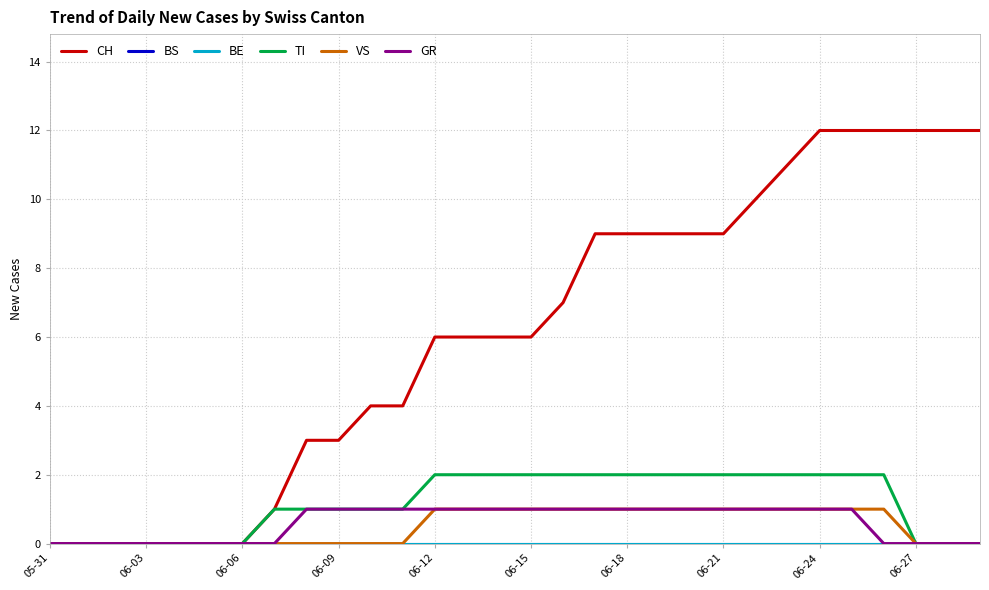

Is this an area chart (filled region under the line)?

No